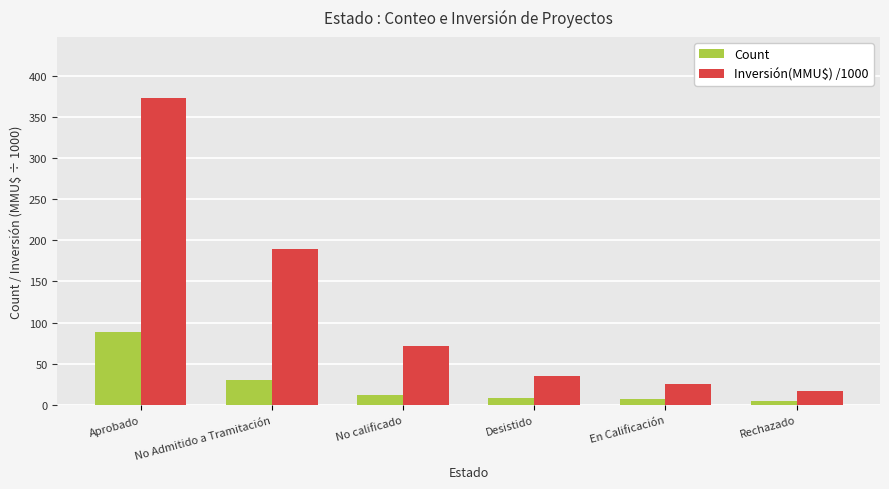

At which label is Inversión(MMU$) /1000 closest to 194?

No Admitido a Tramitación